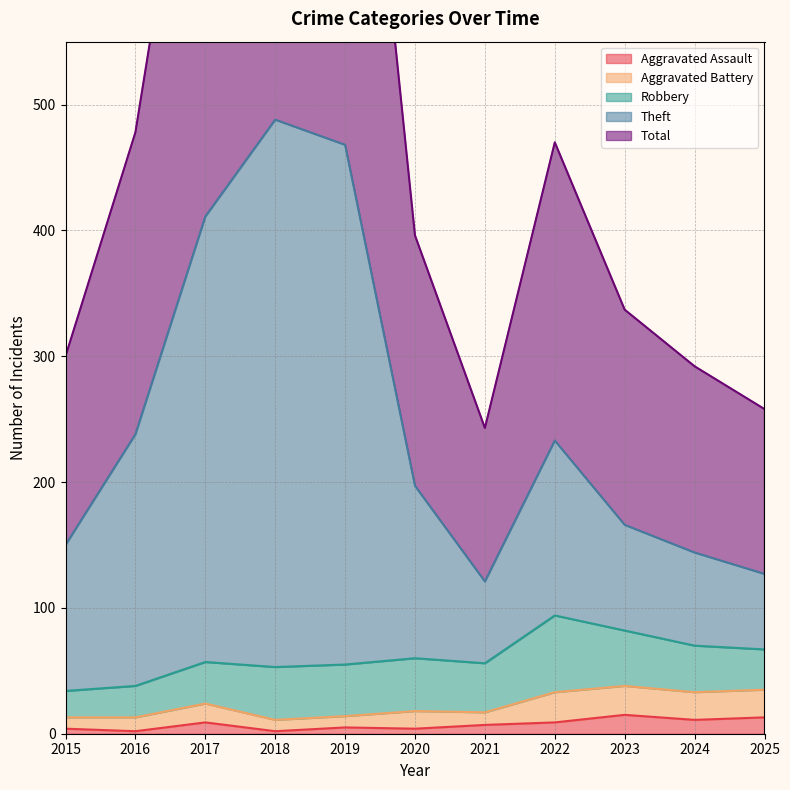

How many categories are shown in the chart?

11